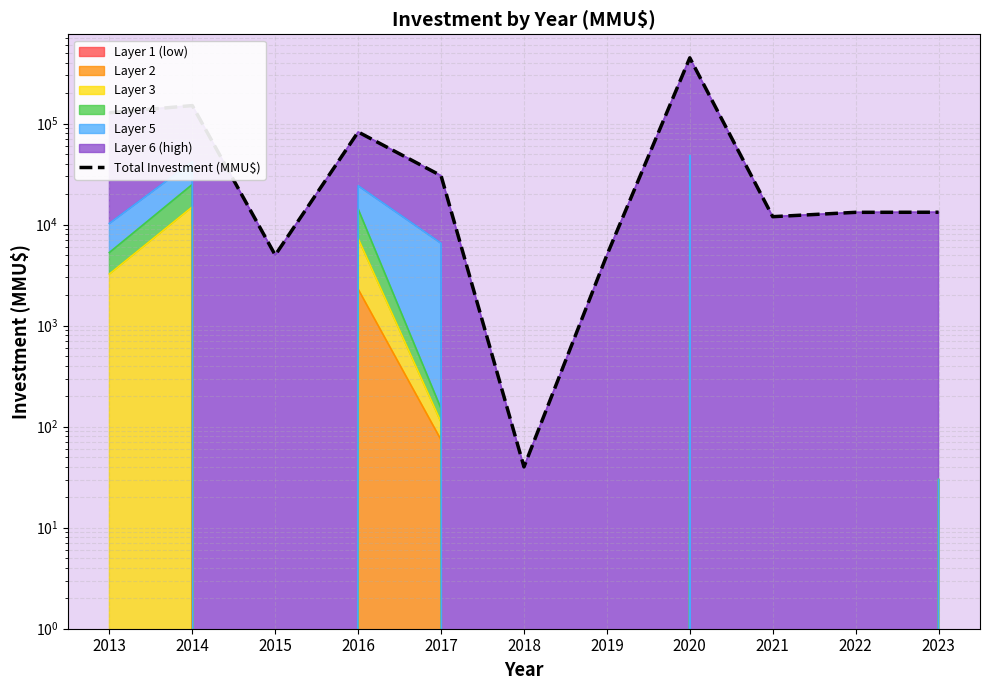

Reading left to right, what are all the values shown in this chart?

128300	151010	5000	82737	30551	40	5000	448500	12000	13250	13280